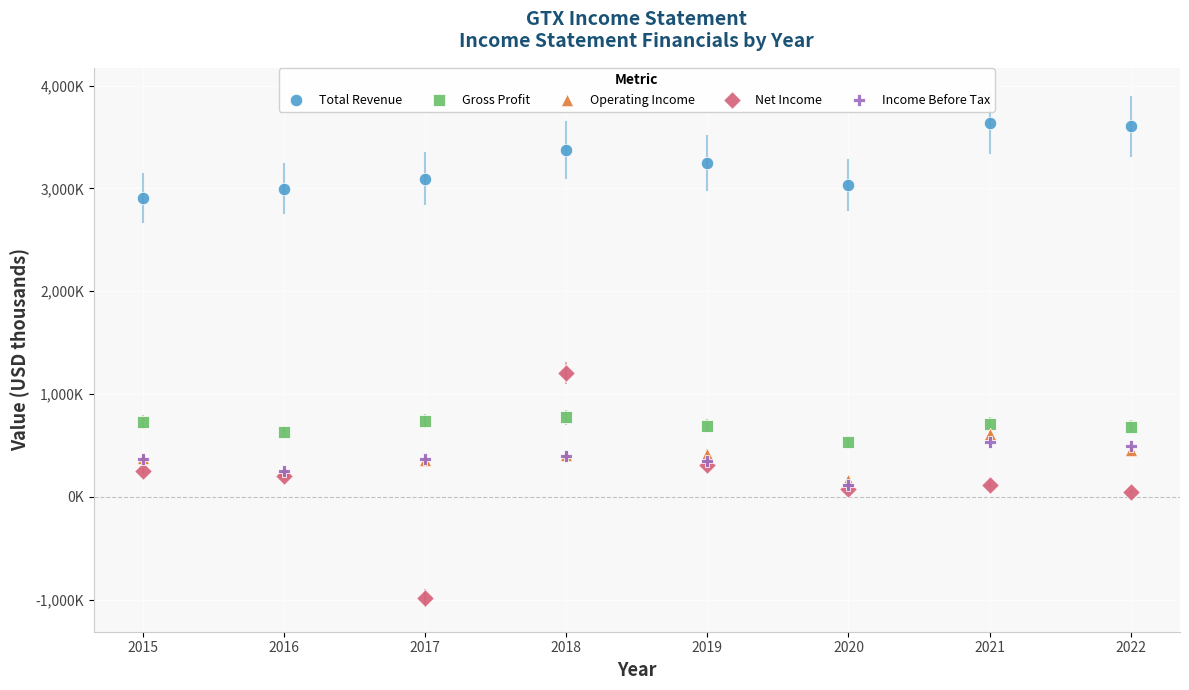

Which series has the largest Y range (max minus min)?

Net Income